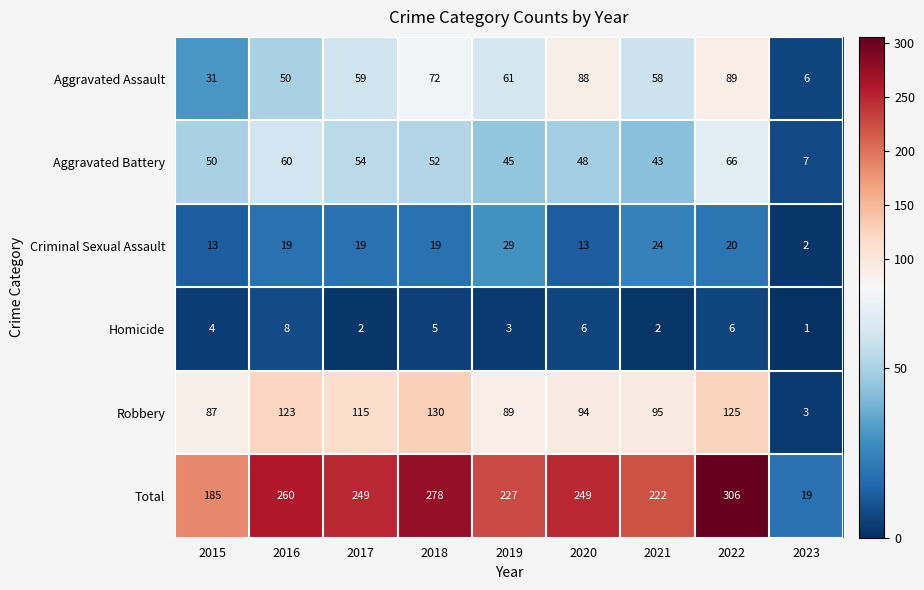

Between 2018 and 2019, which series saw the biggest shift?

Total